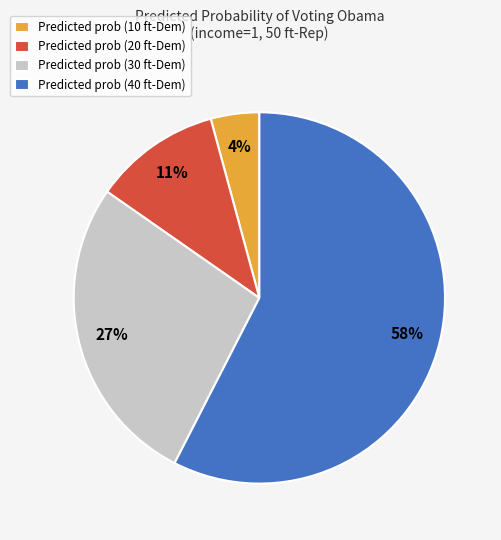

To the nearest percent, what portion does Predicted prob (30 ft-Dem) represent?

27%